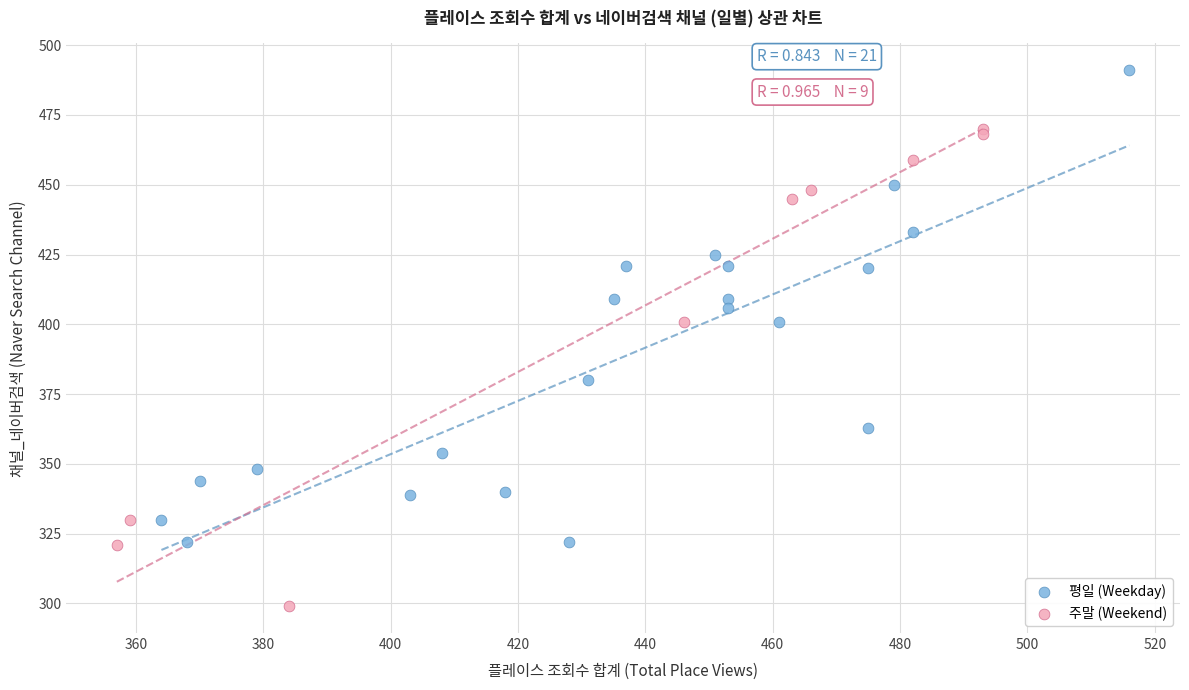

Which series reaches the minimum Y coordinate?

주말 (Weekend)